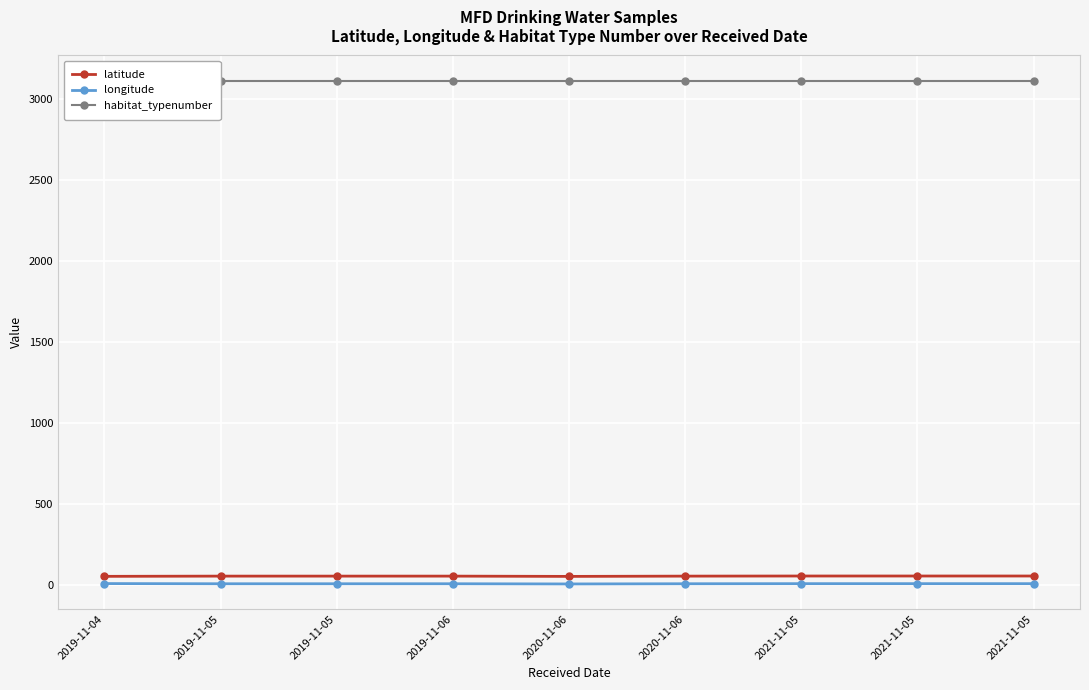

True or false: latitude and habitat_typenumber cross at least once.

False